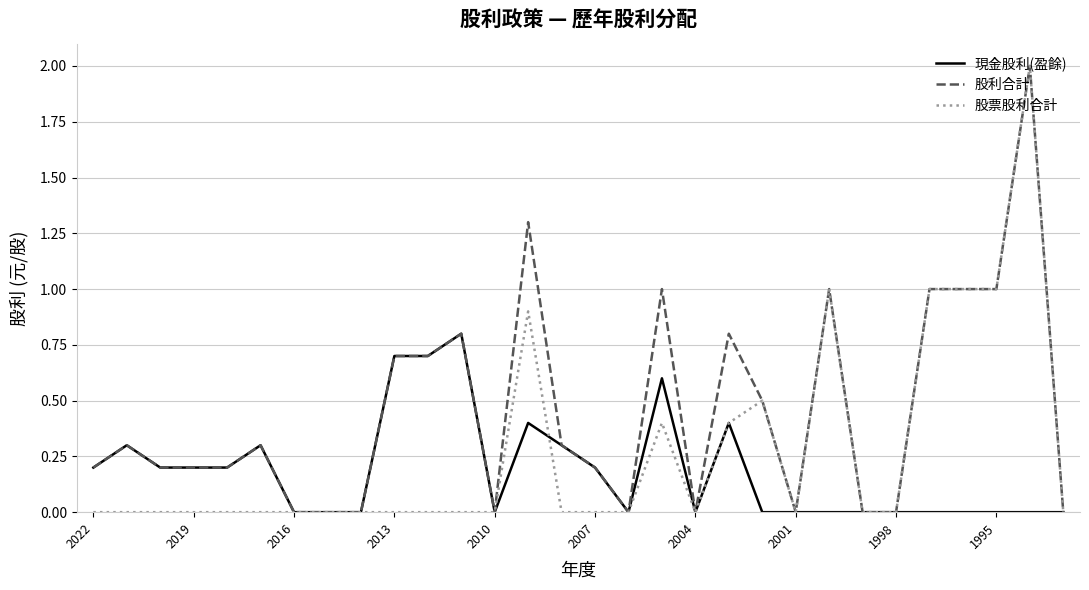

Which series has the largest total across all categories?

股利合計